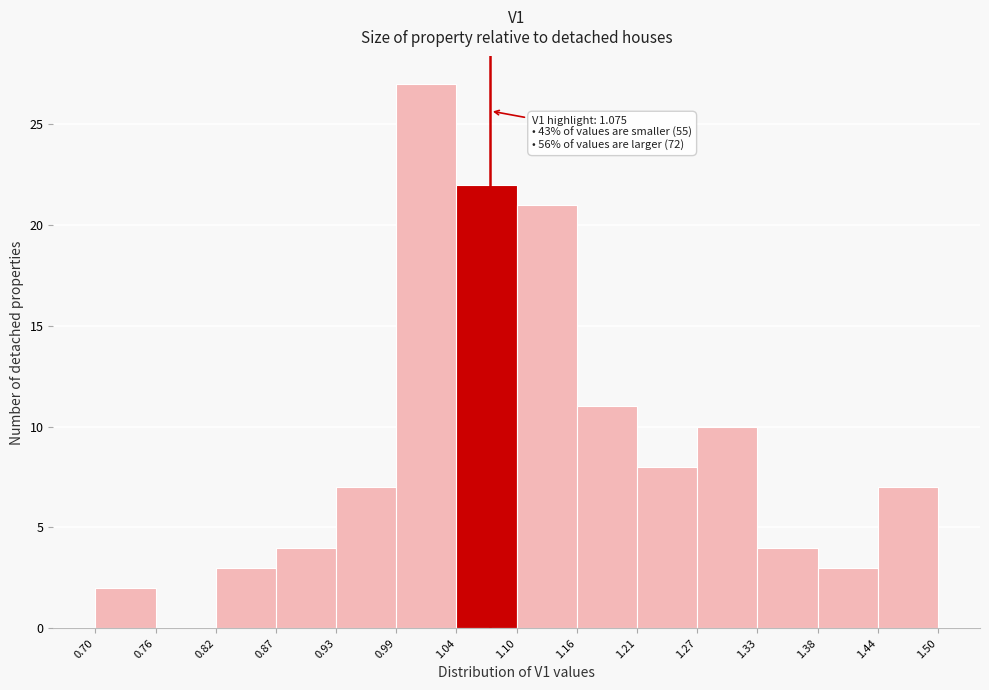

Which range on the x-axis has the tallest bar?

0.99 to 1.04